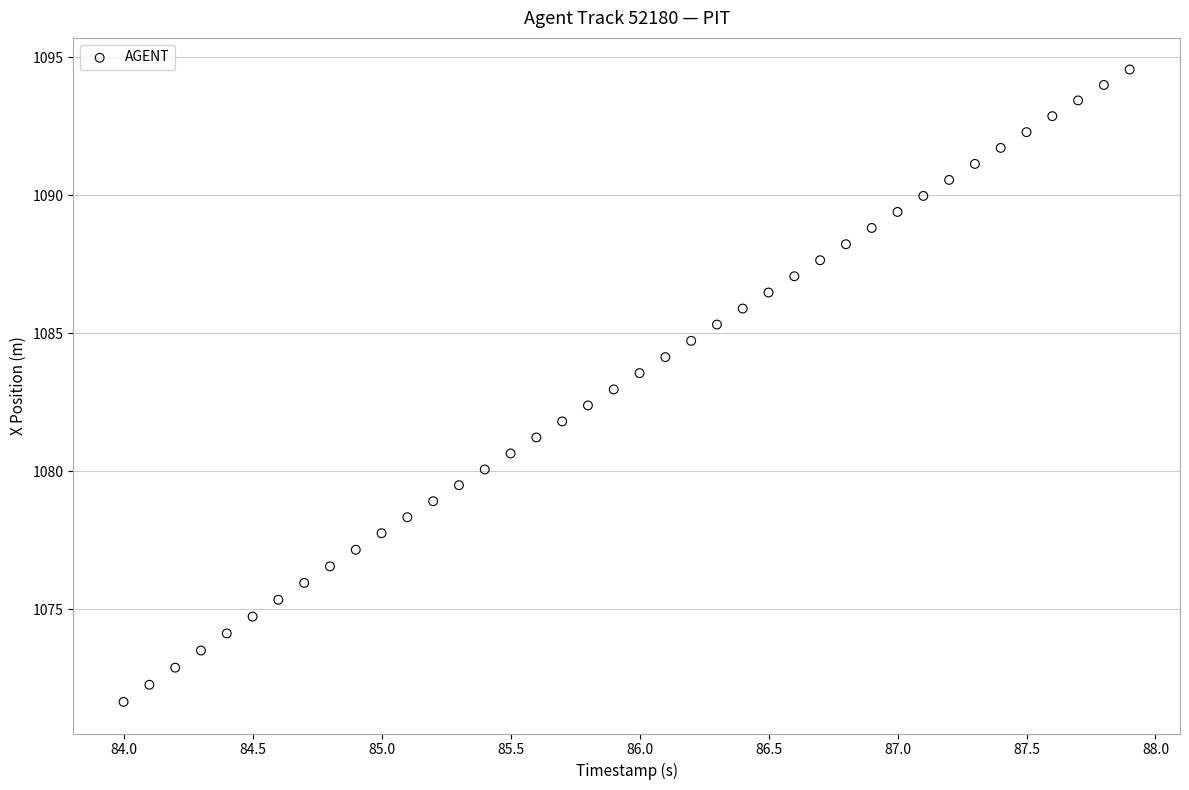

What is the range of Y values (max minus min)?

22.9